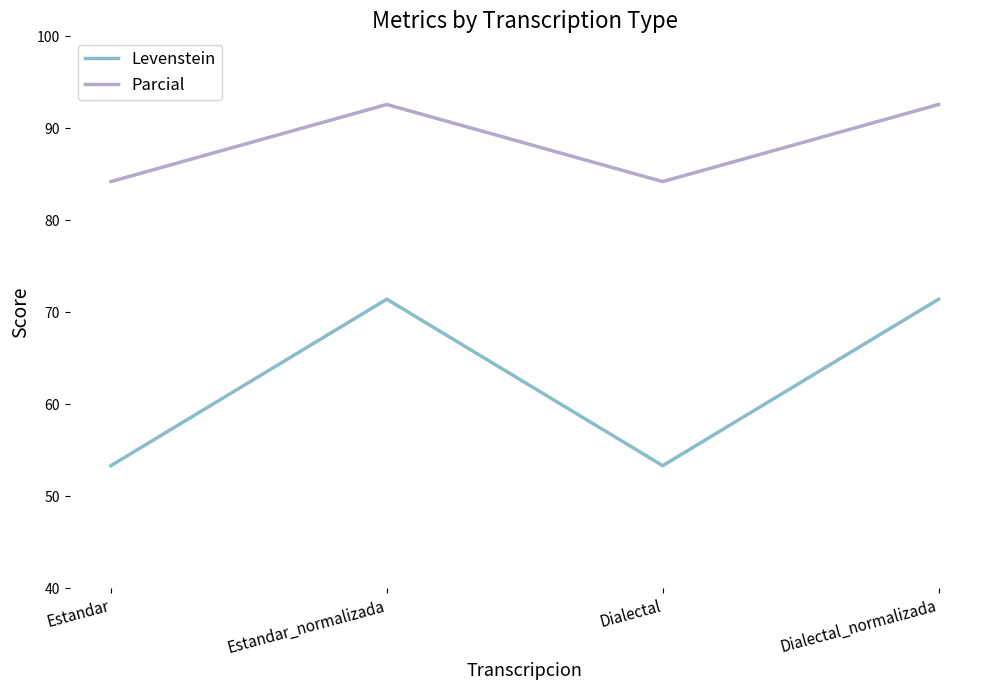

Reading left to right, transcribe all the data shown in this chart.

Levenstein: 53.3	71.4	53.3	71.4
Parcial: 84.2	92.6	84.2	92.6